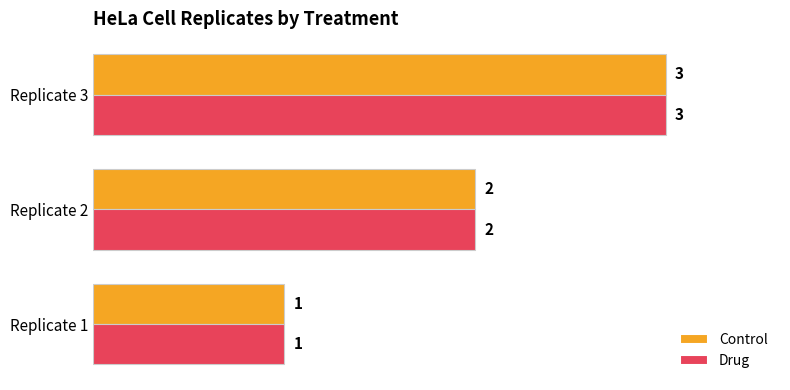

Count the Drug values in the range 1 to 3.

3